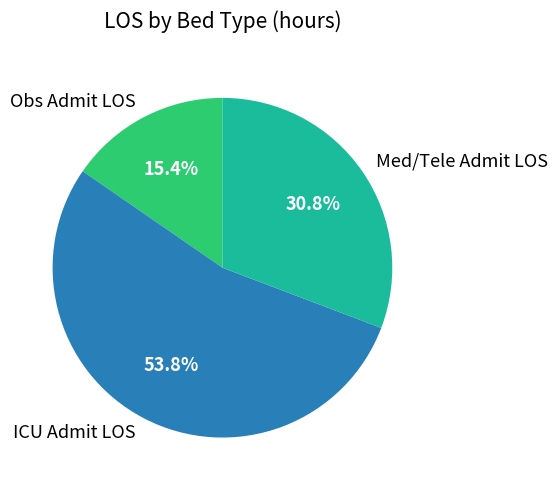

What is the smallest slice in the pie chart?

Obs Admit LOS